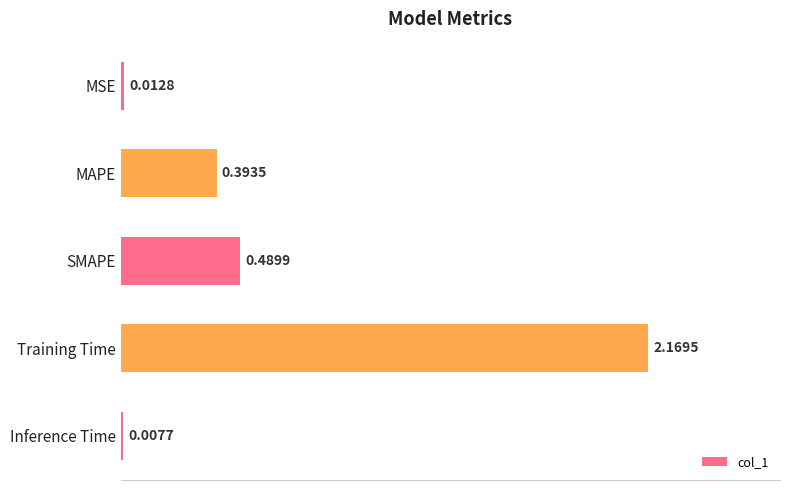

At which category does the chart reach its peak across all series?

Training Time